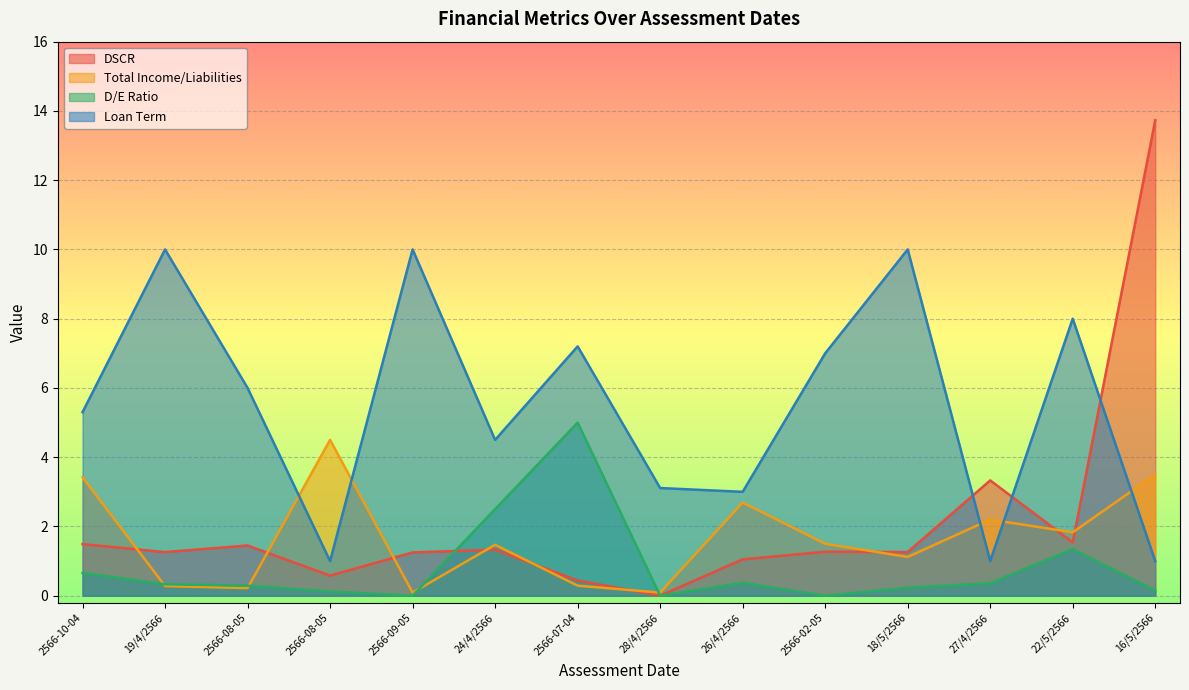

In Total Income/Liabilities, how many points are higher than both neighbors (excluding endpoints)?

4